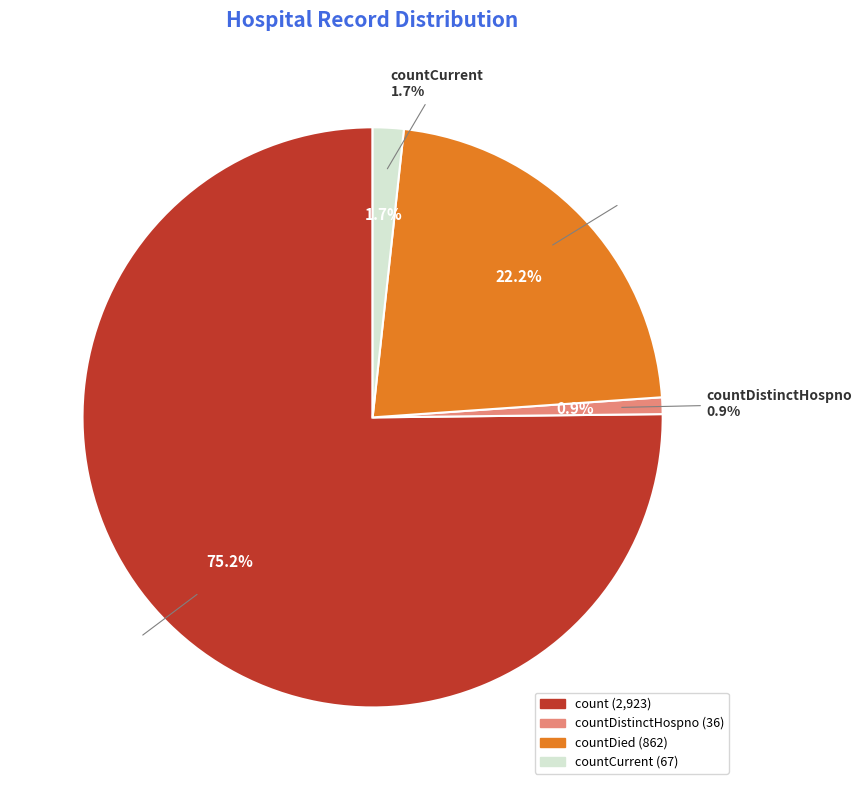

Which has a higher value, countDied or countCurrent?

countDied